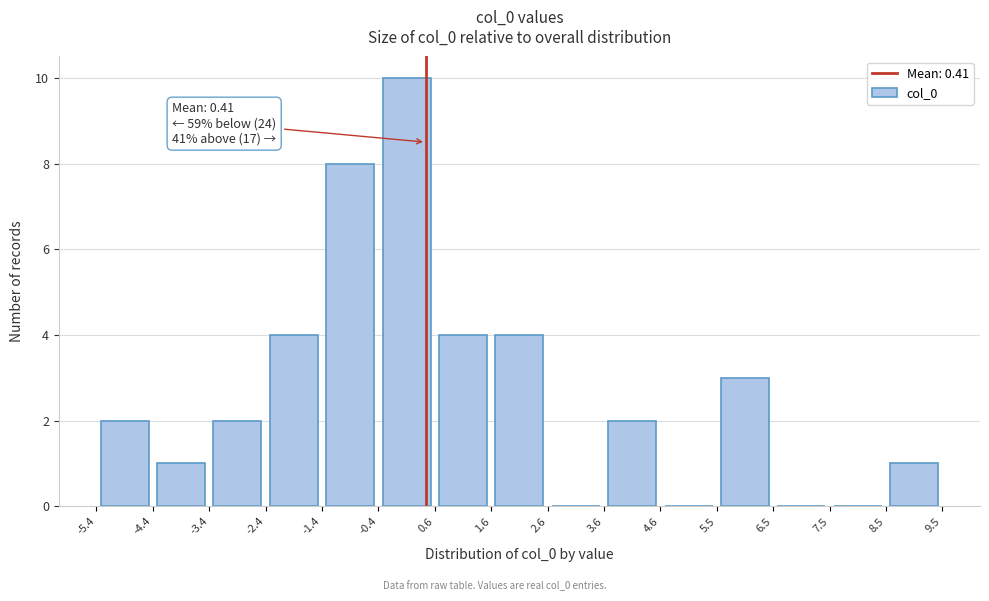

Over which range of the x-axis is the bar tallest?

-0.4 to 0.6